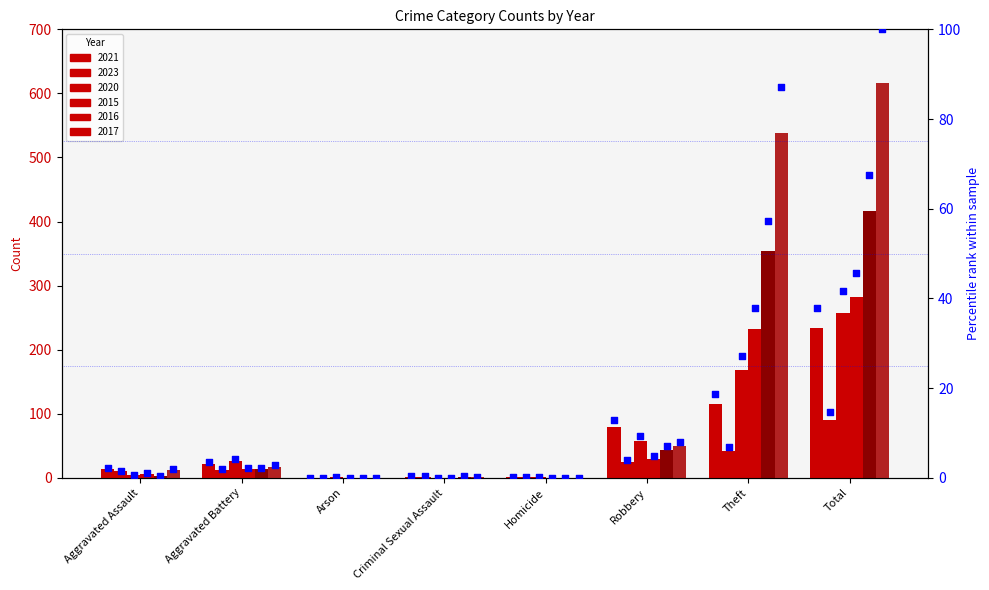

What is the ratio of the value at Robbery to the value at Aggravated Assault?

6.2